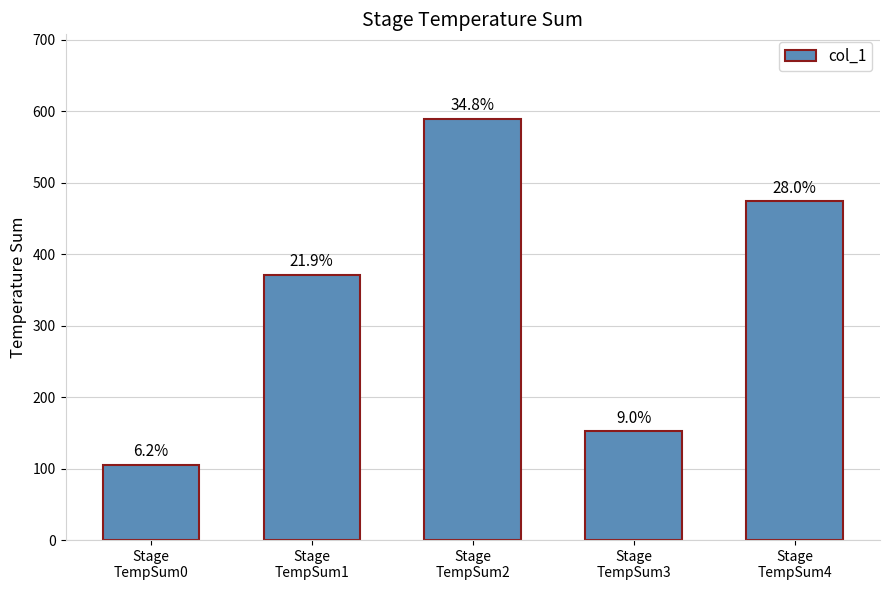

Which label corresponds to the largest value in the chart?

Stage
TempSum2